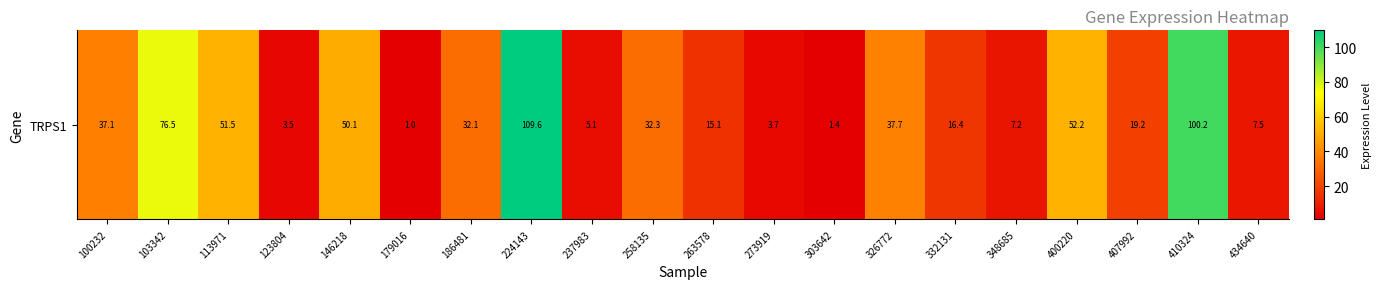

The chart shows a value of 59.4 at 100232. True or false?

False